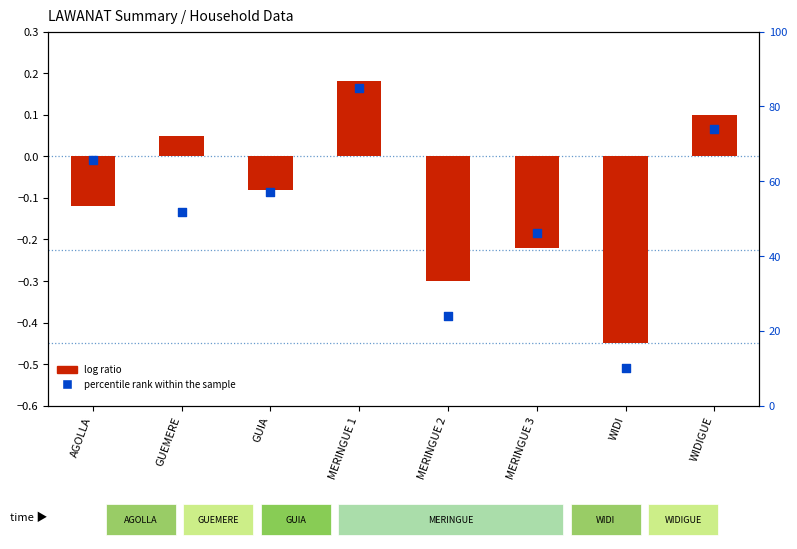

What are all the series names shown in the legend?

log ratio, percentile rank within the sample